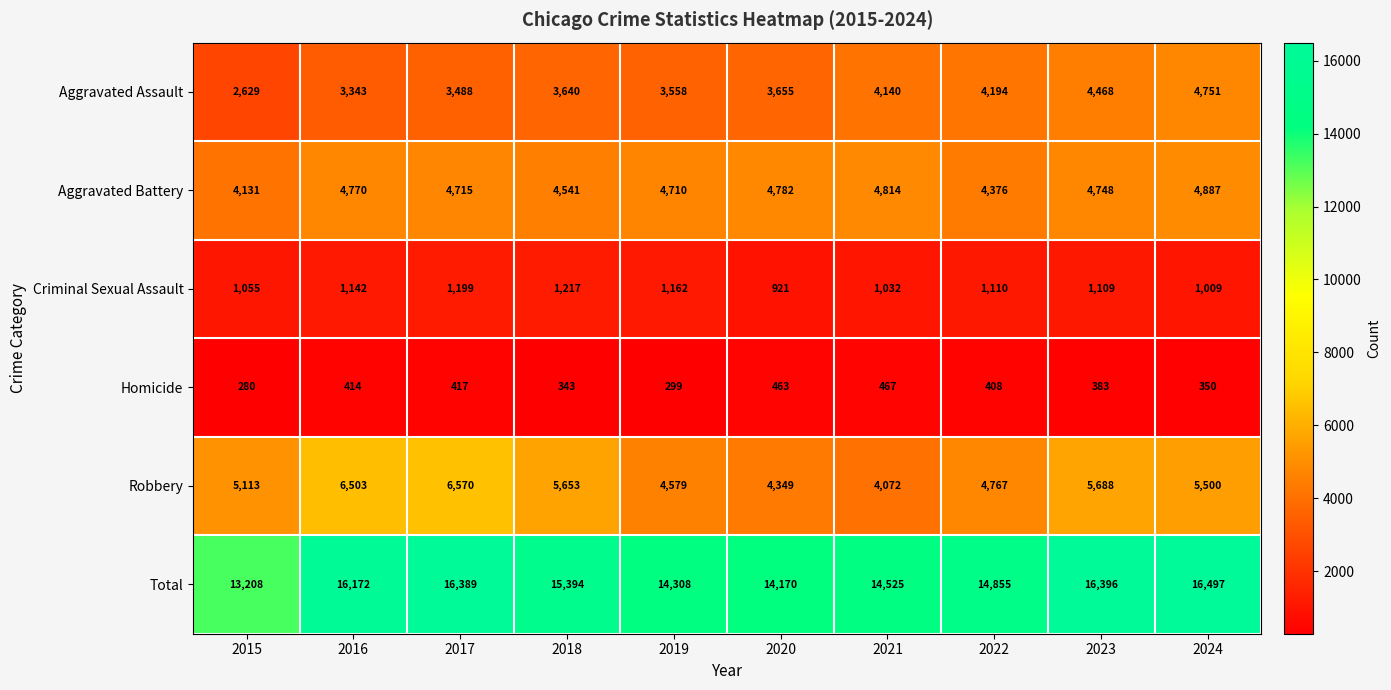

At which category is the sum across all series the highest?

2024